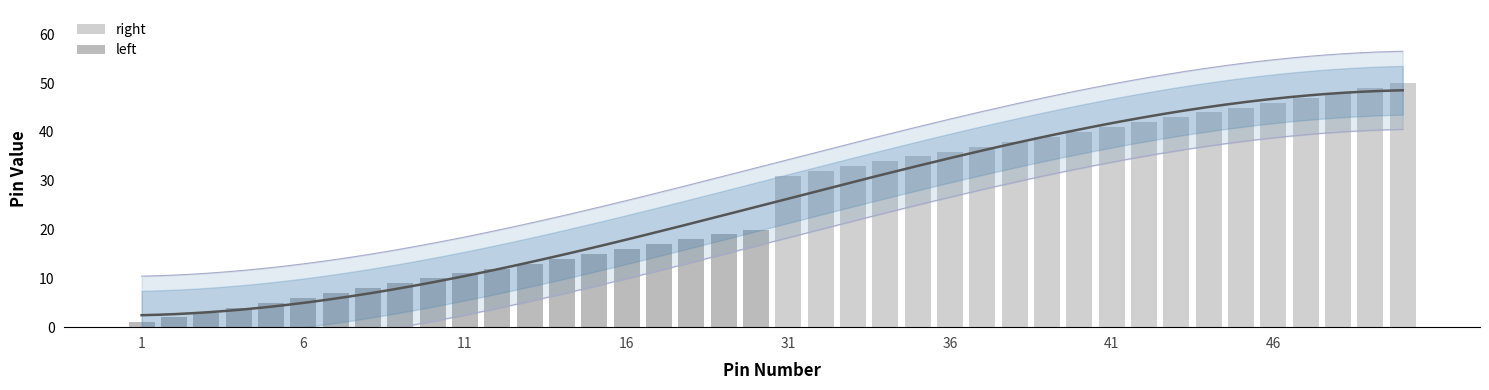

List the series in order of their peak value, highest first.

right, left